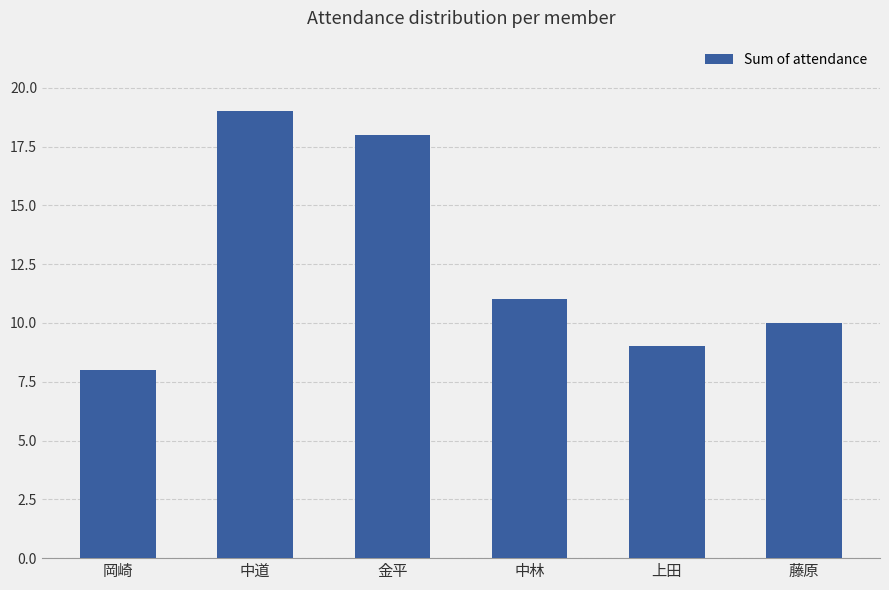

The chart shows a value of 19 at 中道. True or false?

True